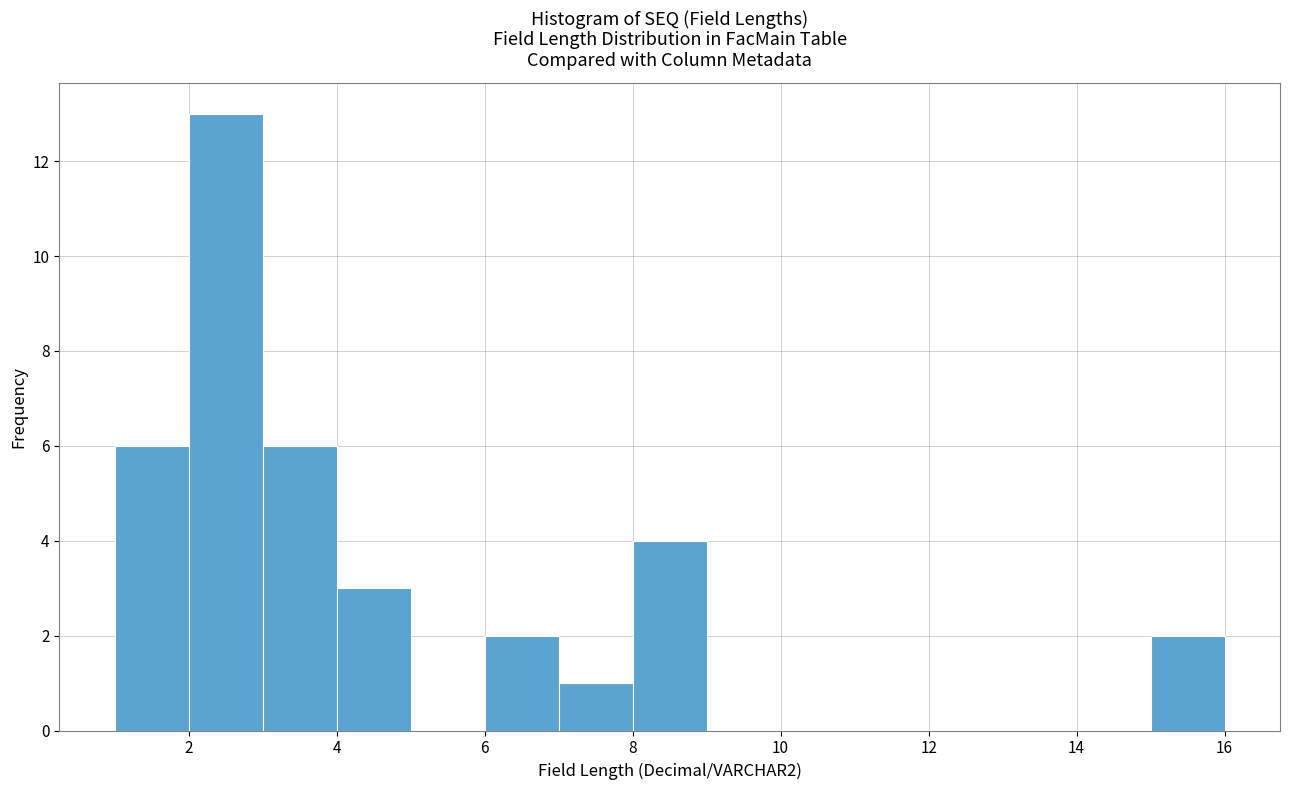

Reading left to right, transcribe this chart: for each bar, give the range it covers on the x-axis and its height. The values are not printed on the chart, so give them approximately, as read against the axis.

1 to 2: 6
2 to 3: 13
3 to 4: 6
4 to 5: 3
5 to 6: 0
6 to 7: 2
7 to 8: 1
8 to 9: 4
9 to 10: 0
10 to 11: 0
11 to 12: 0
12 to 13: 0
13 to 14: 0
14 to 15: 0
15 to 16: 2